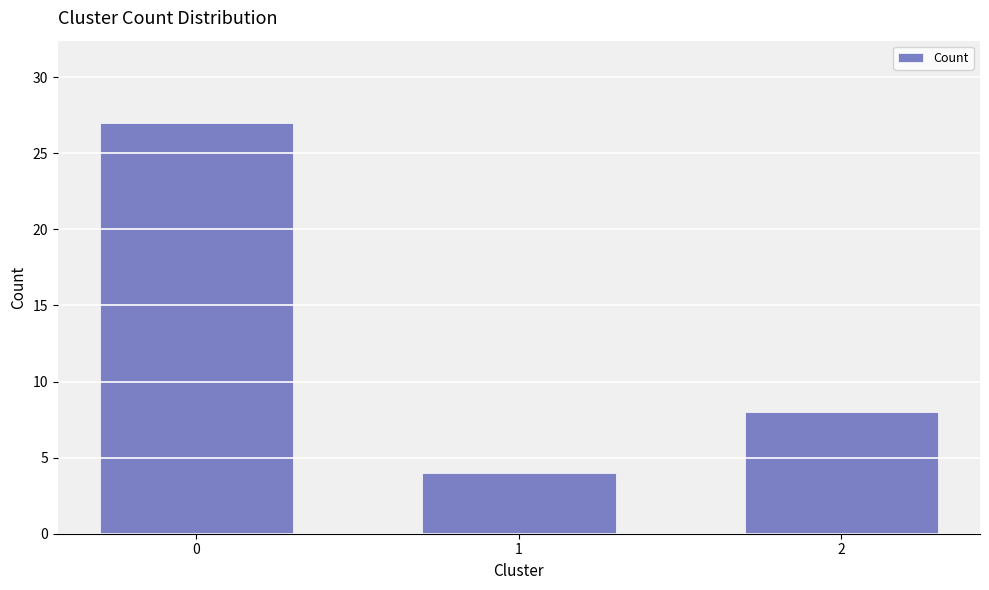

Reading left to right, extract all data points from this chart.

0=27	1=4	2=8